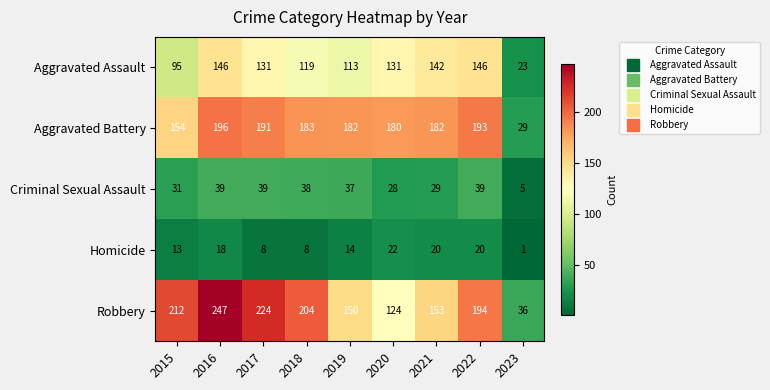

At how many categories does at least one series exceed 26?

9